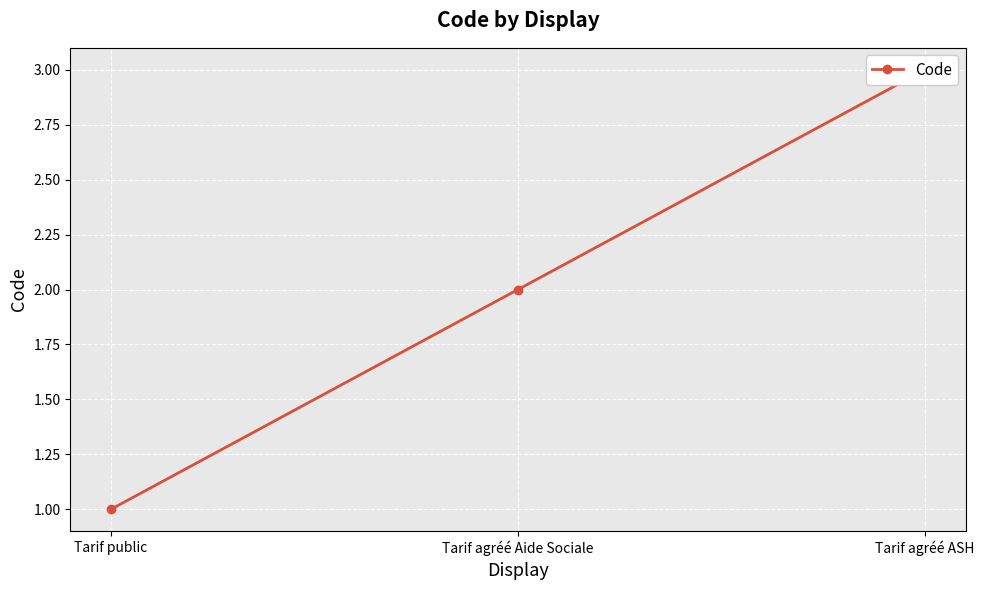

Which label corresponds to the smallest value in the chart?

Tarif public